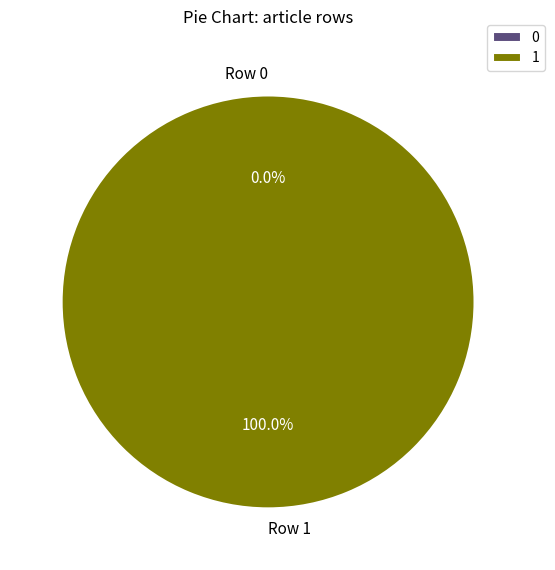

To the nearest percent, what is the difference between the Row 0 and Row 1 slice percentages?

100%